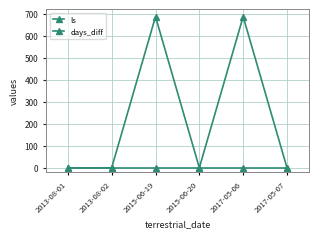

Does the chart have visible grid lines?

Yes